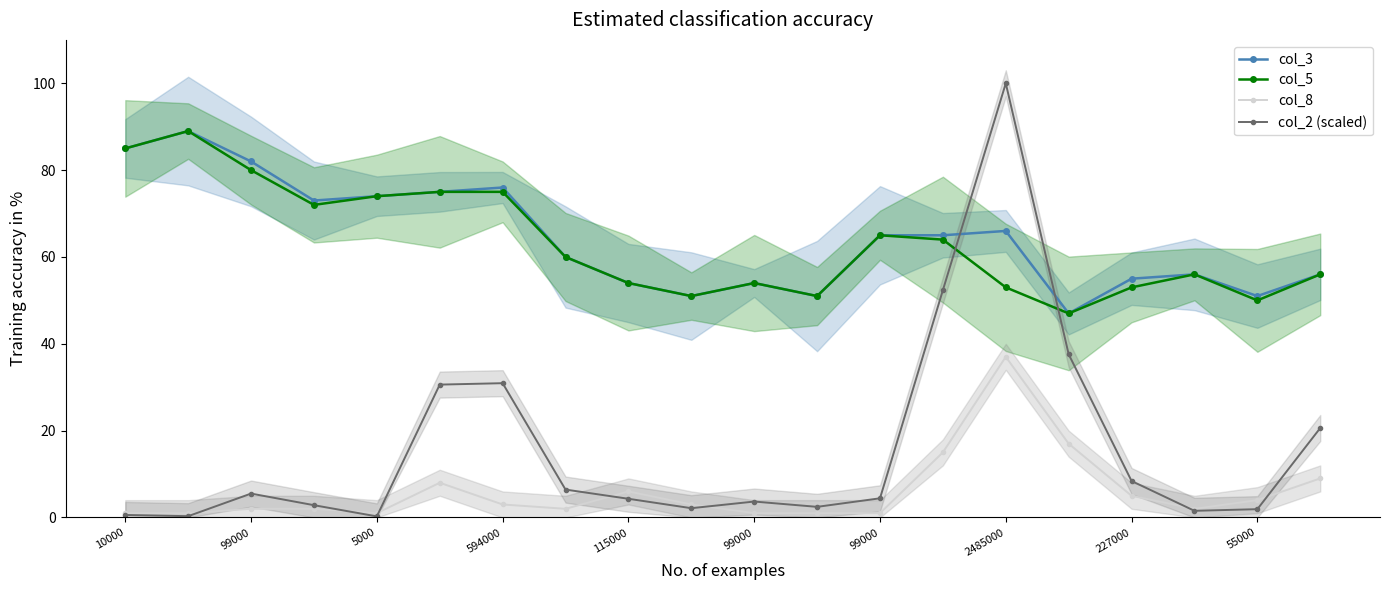

How many data points in col_2 (scaled) are above 4?

11